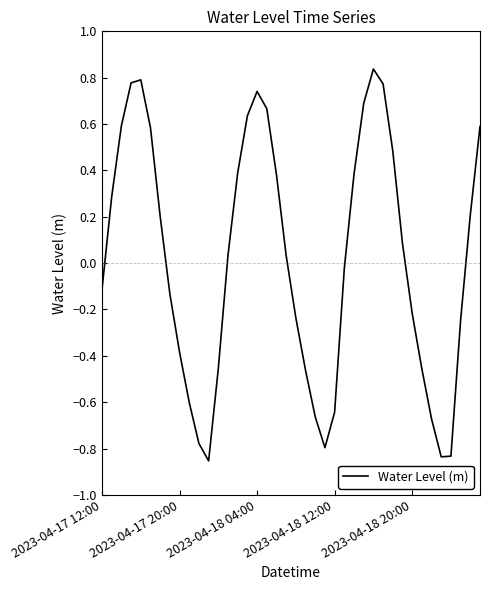

Is this an area chart (filled region under the line)?

No